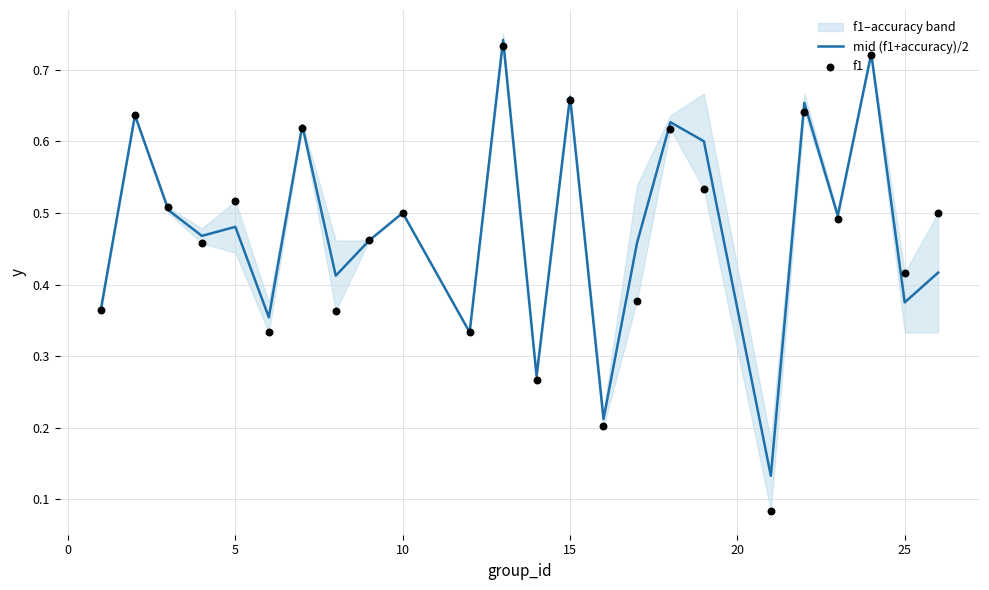

Which series has the largest Y range (max minus min)?

f1